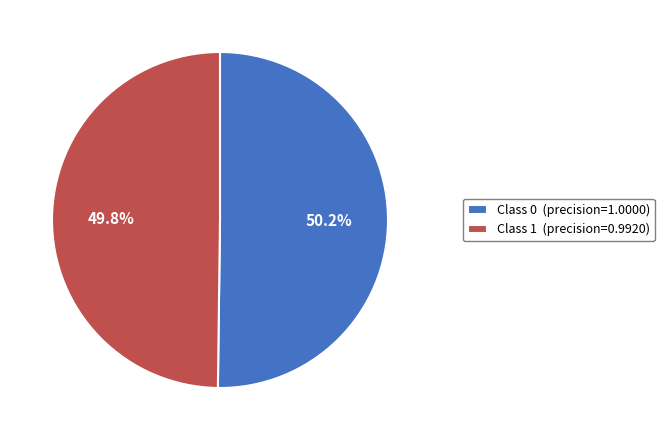

How many segments does this pie chart have?

2